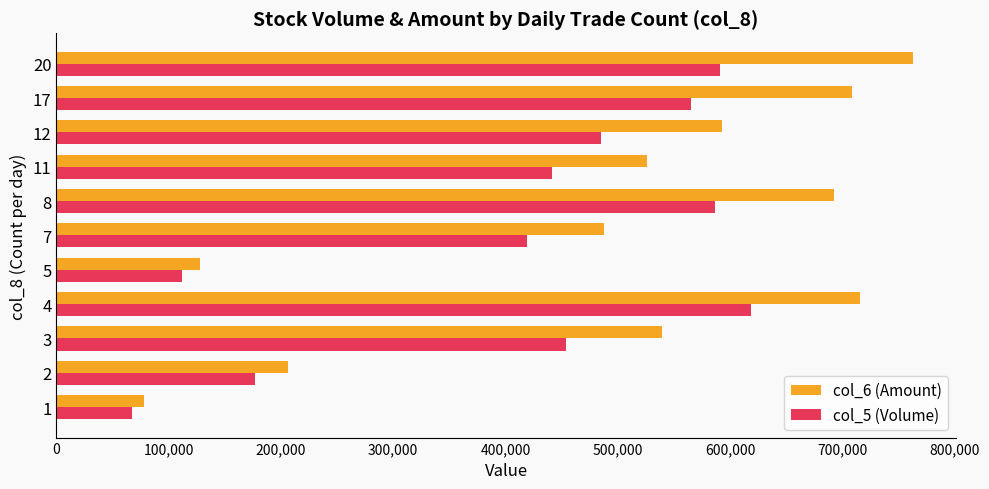

Read the col_6 (Amount) value at 17, to the nearest 10.

708780